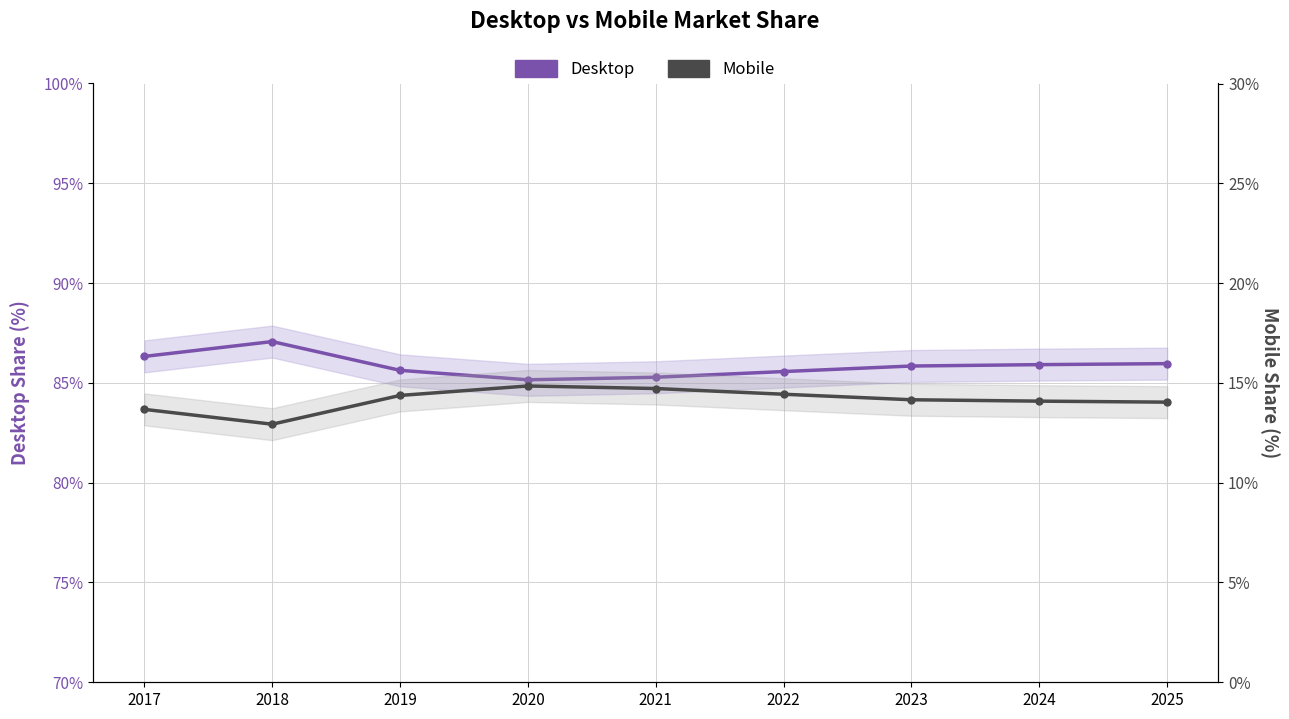

What is the maximum value shown in the chart?

87.1